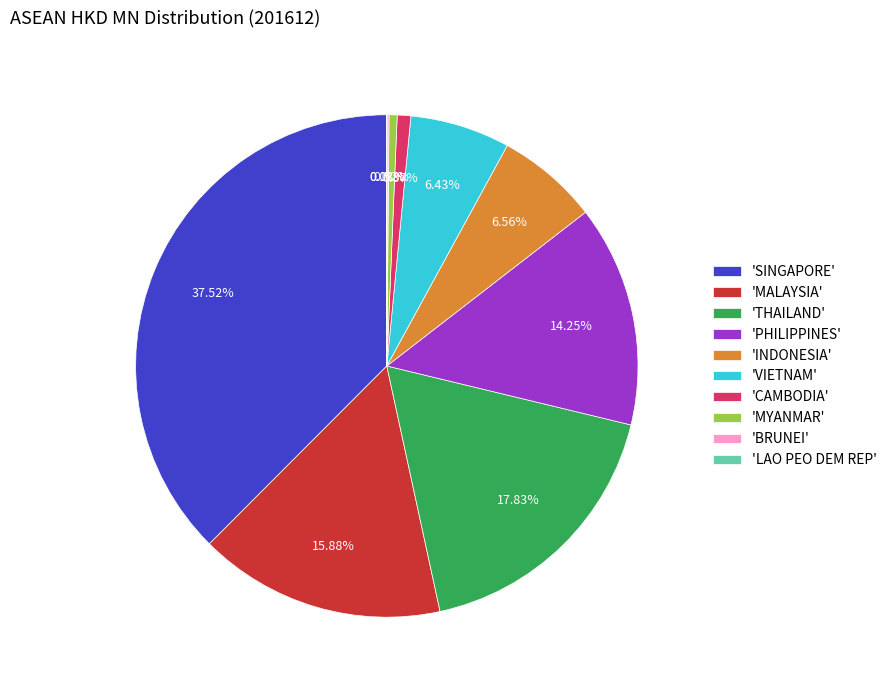

Is there a majority slice in this chart?

No